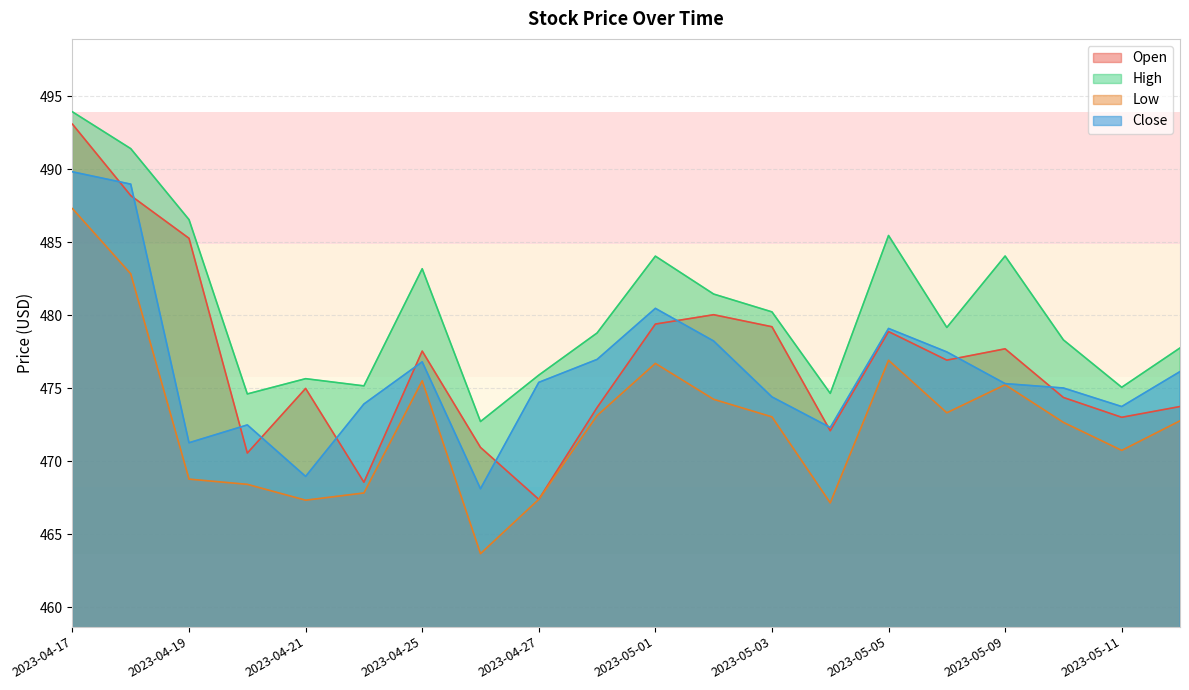

What is the sum of the Open values at 2023-05-12 and 2023-04-20?

944.3